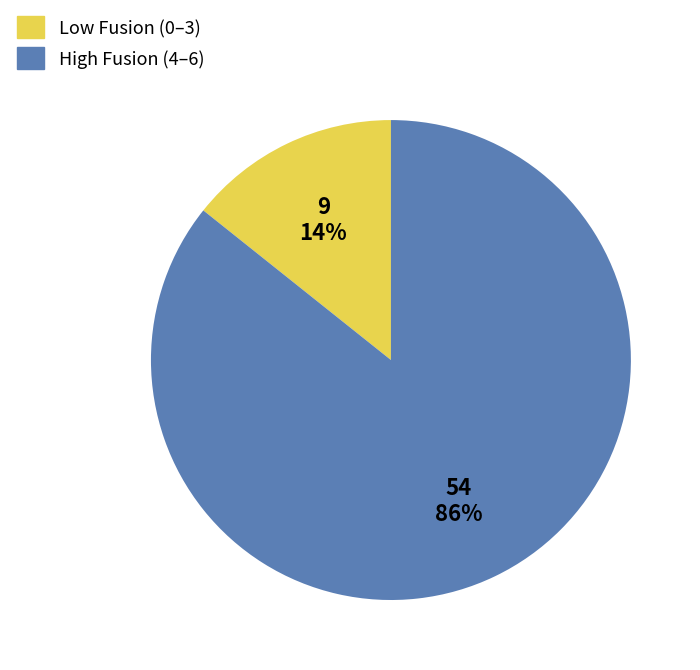

To the nearest percent, what is the average slice percentage?

50%